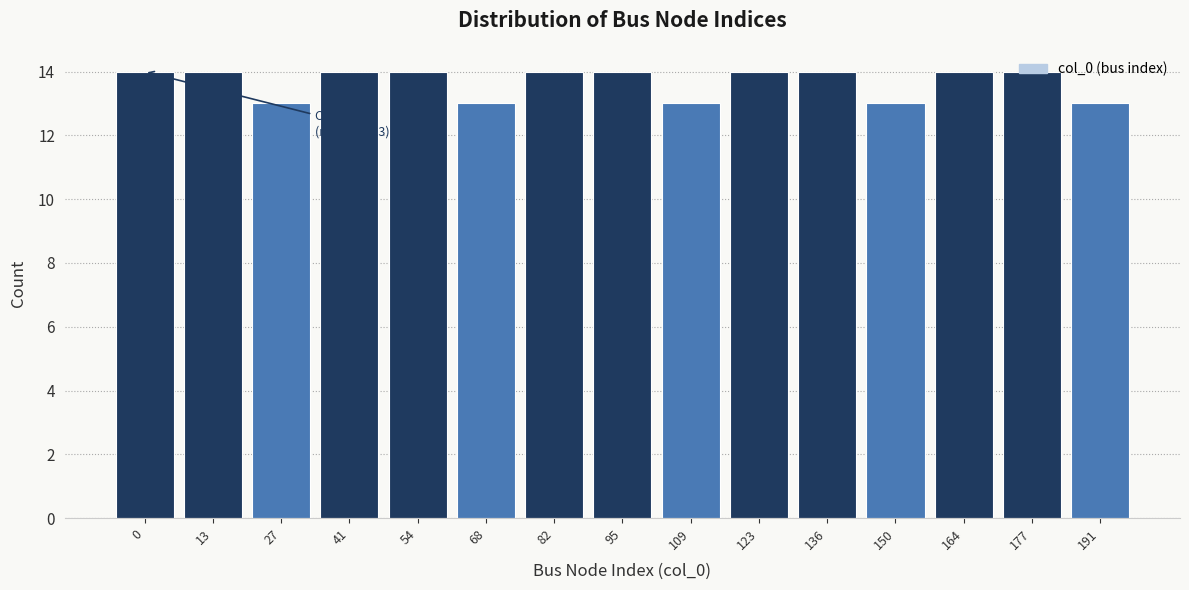

What is the ratio of the value at 54 to the value at 136?

1.0